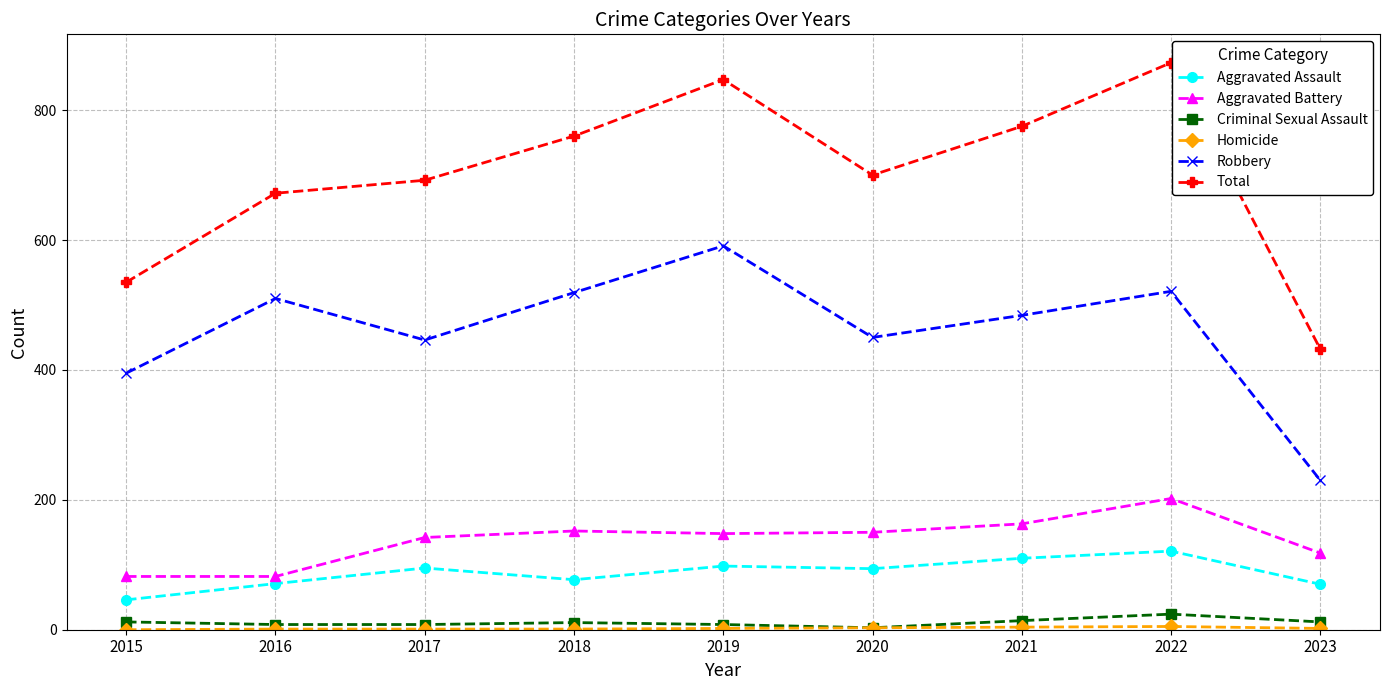

Which series changed the most between 2019 and 2021?

Robbery